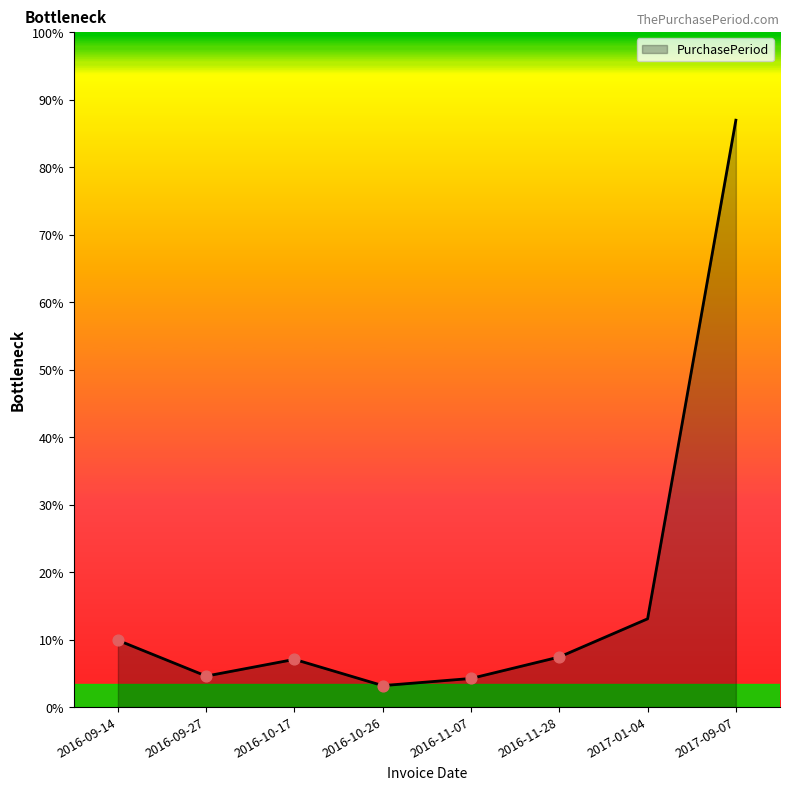

Is this an area chart (filled region under the line)?

Yes